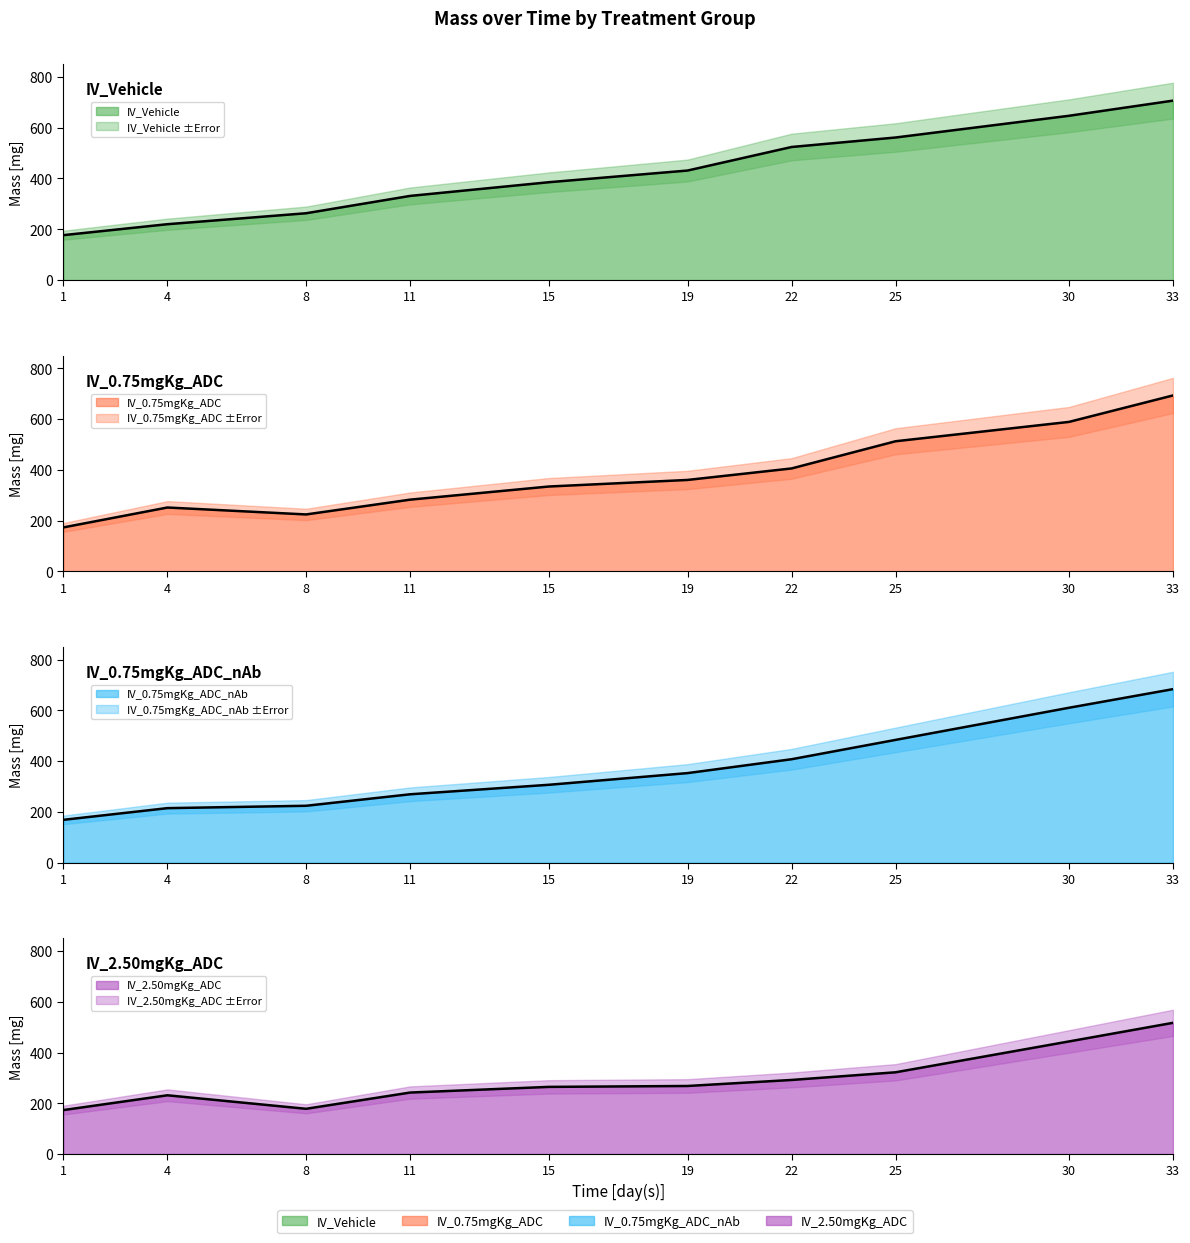

True or false: IV_0.75mgKg_ADC has a value of 224.3 at 8.

True